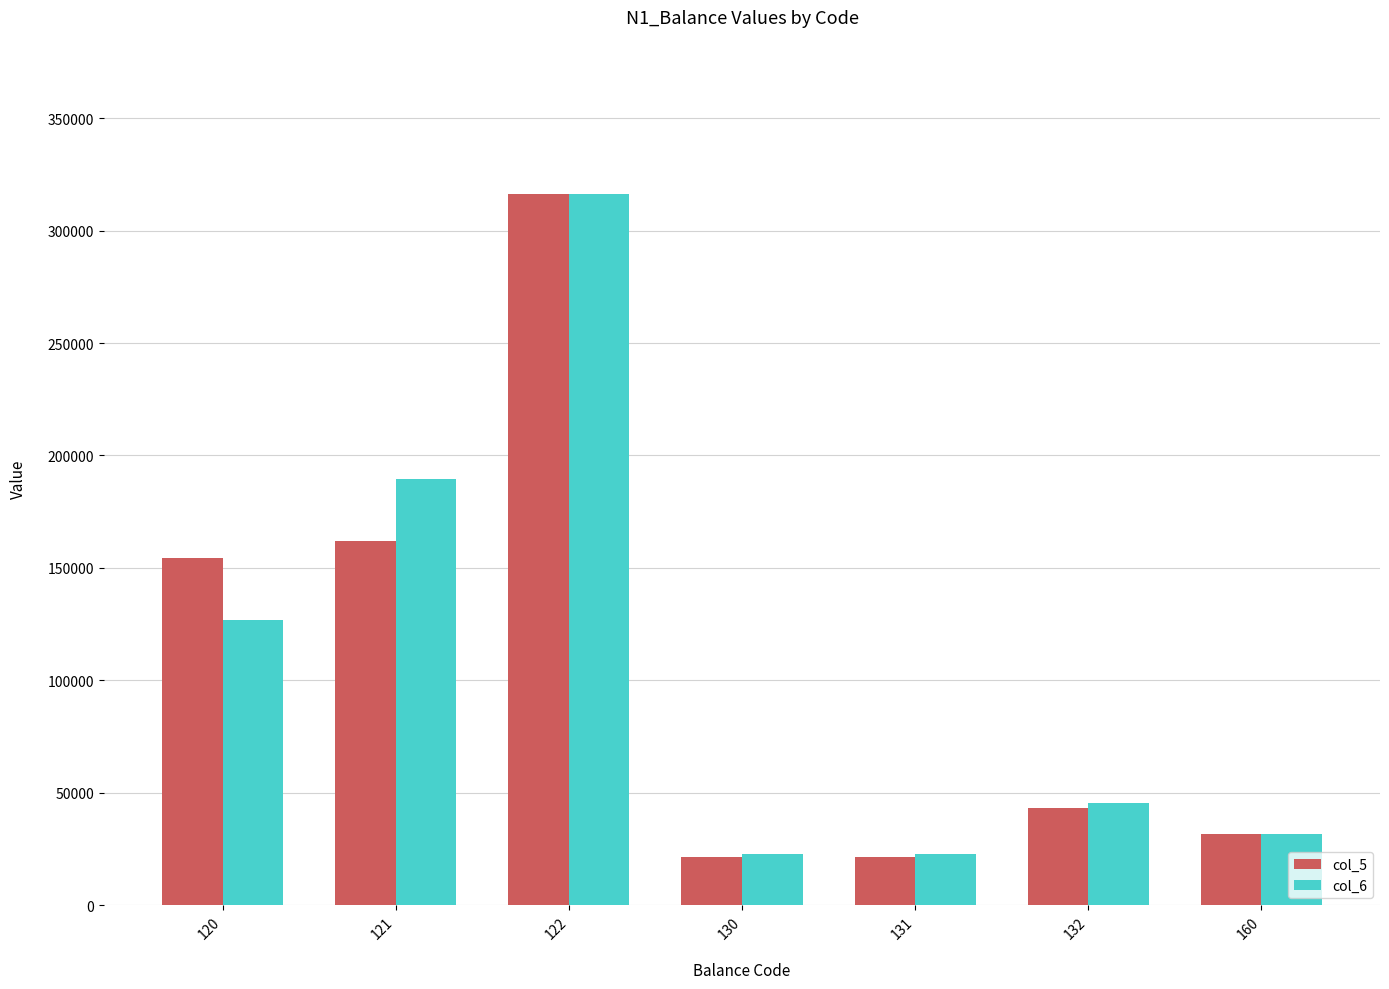

Where is col_5 nearest to the value 168854?

121